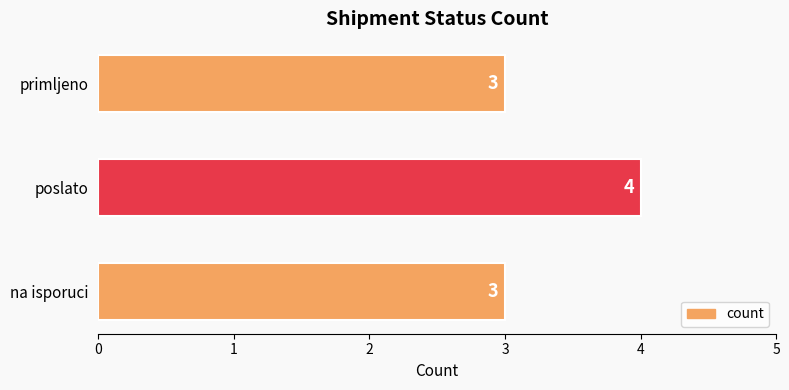

Is it true that the value at primljeno is 5?

False